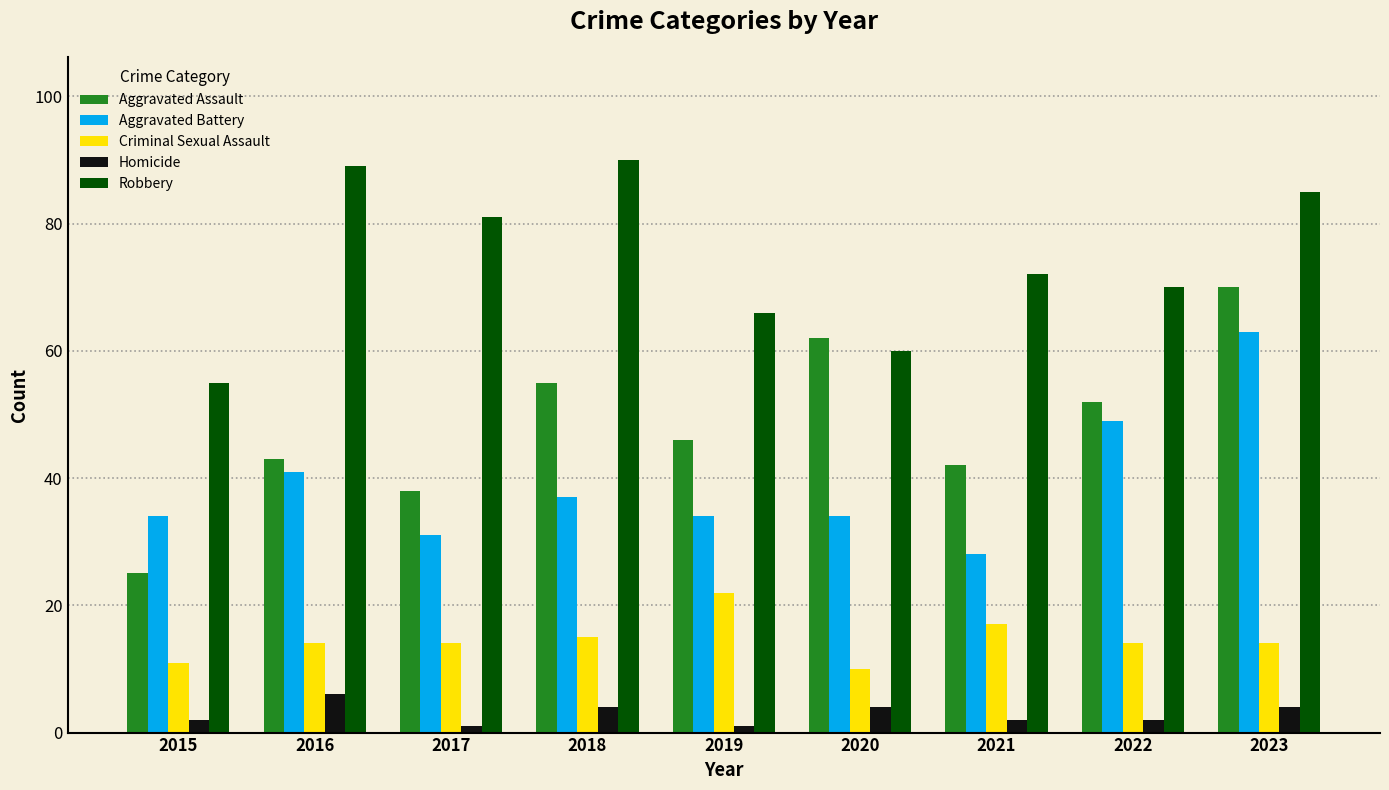

What are all the series names shown in the legend?

Aggravated Assault, Aggravated Battery, Criminal Sexual Assault, Homicide, Robbery